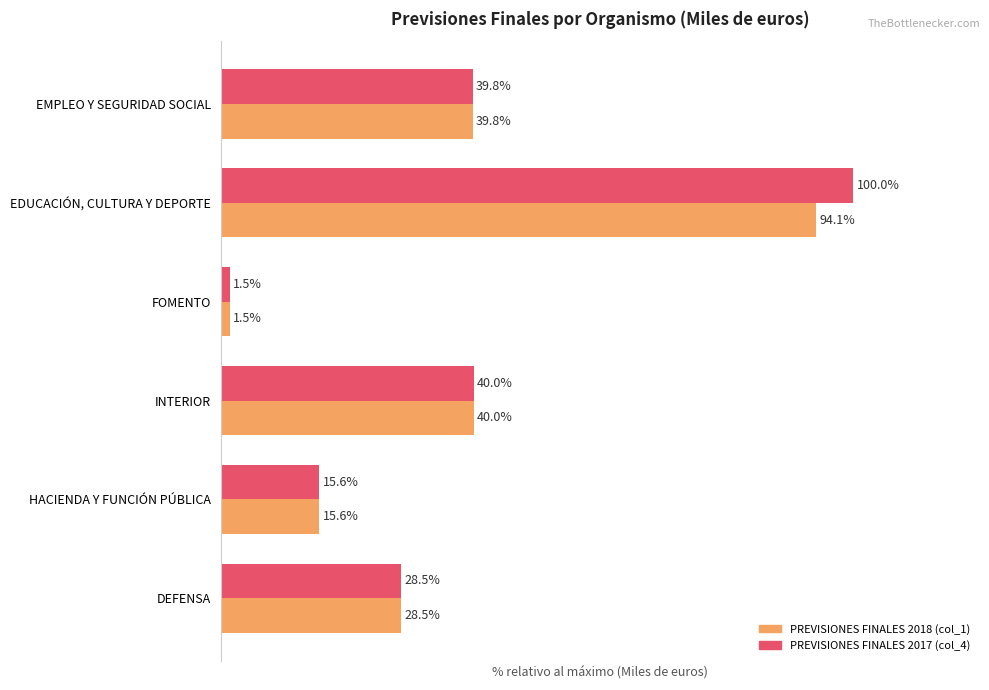

Which series has the widest spread of values?

PREVISIONES FINALES 2017 (col_4)